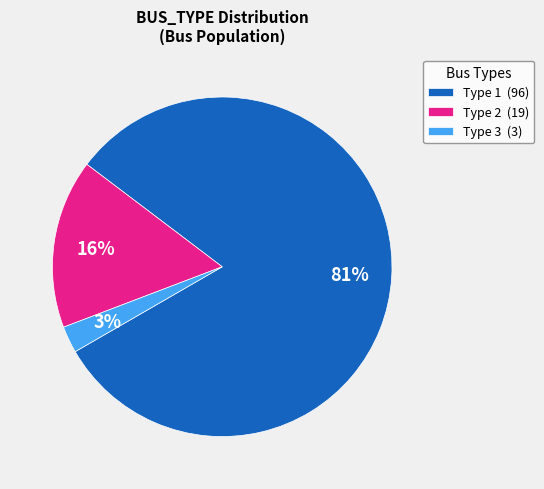

Which has a higher value, Type 2 or Type 1?

Type 1